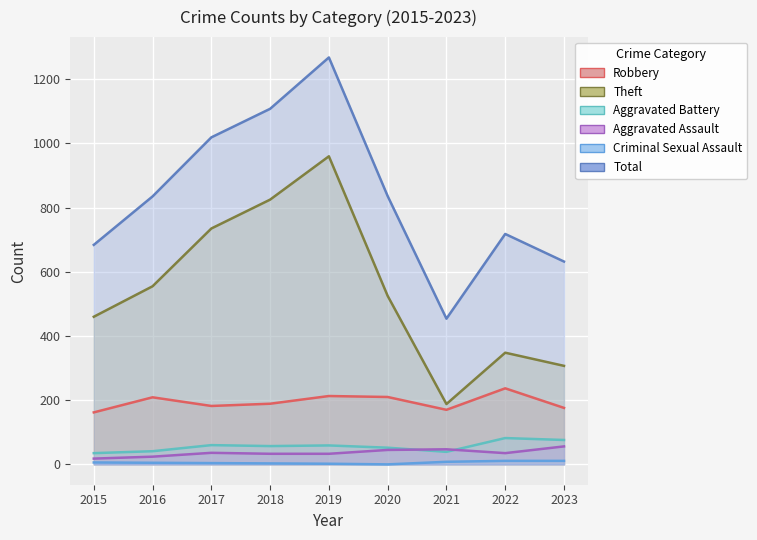

What are all the series names shown in the legend?

Robbery, Theft, Aggravated Battery, Aggravated Assault, Criminal Sexual Assault, Total